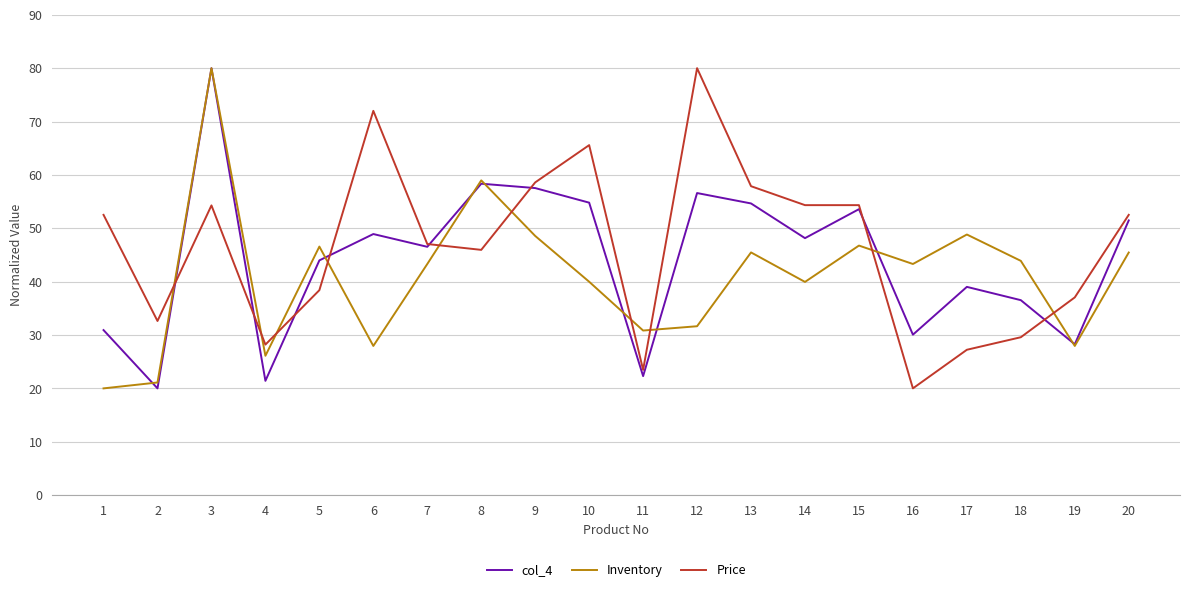

What are all the series names shown in the legend?

col_4, Inventory, Price